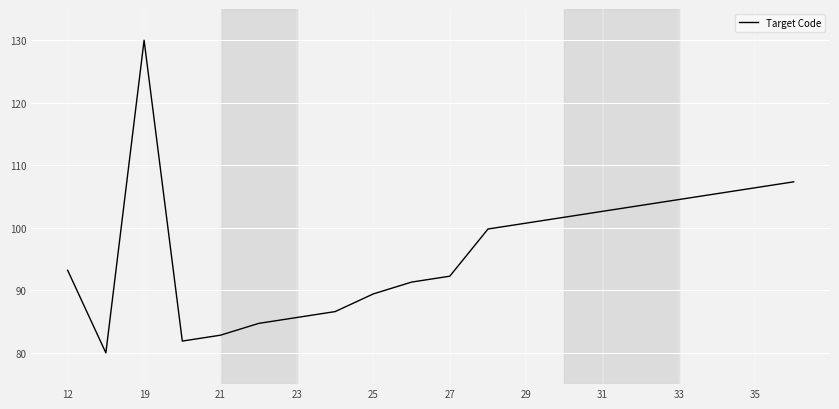

What is the difference between the maximum and minimum values?

50.0